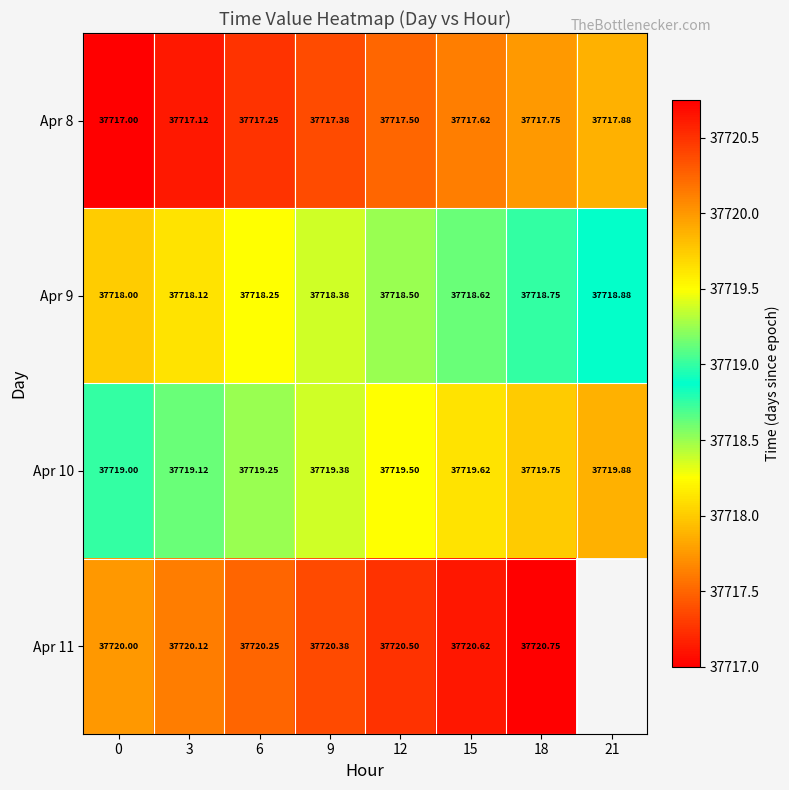

Is the value of Apr 9 at 18 greater than the value of Apr 8 at 0?

Yes